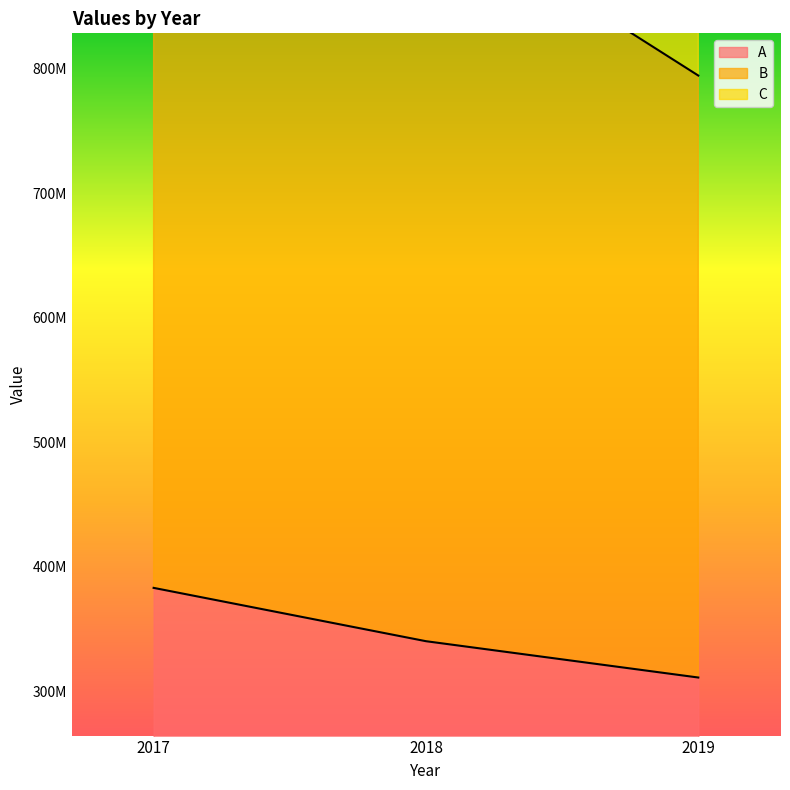

Which category has the lowest value in the A series?

2019